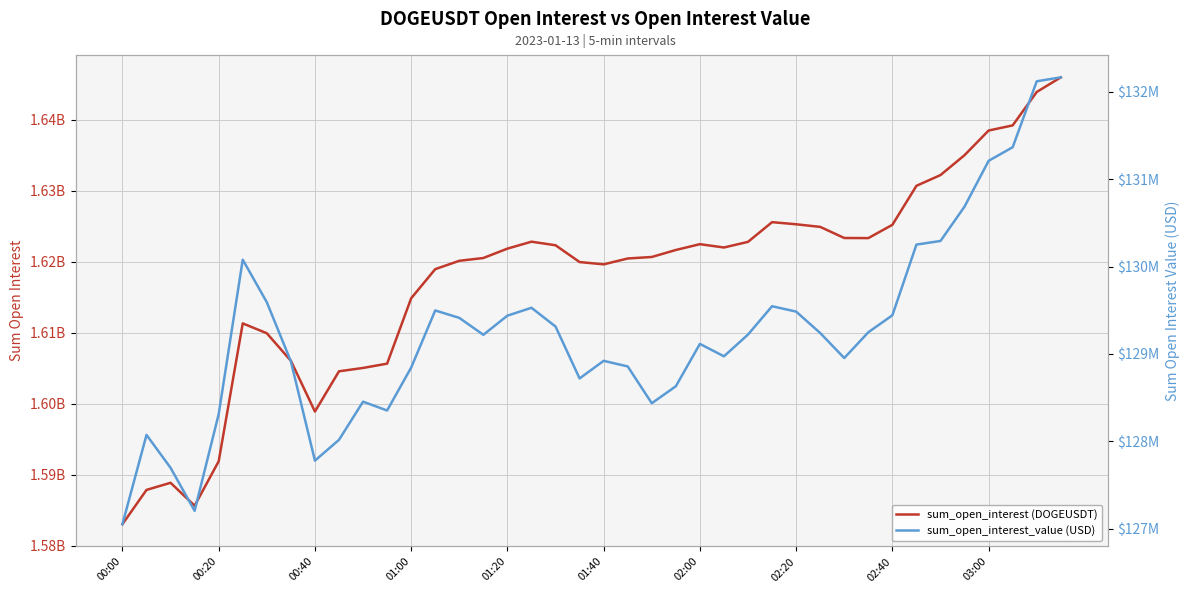

Which series changed the most between 22 and 38?

sum_open_interest (DOGEUSDT)